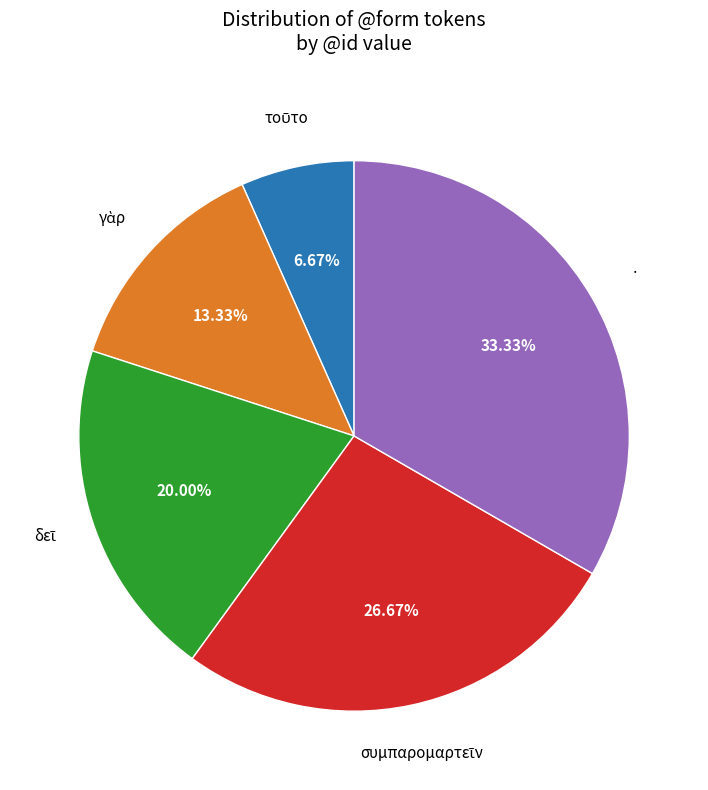

Is there any slice that represents more than half of the pie?

No